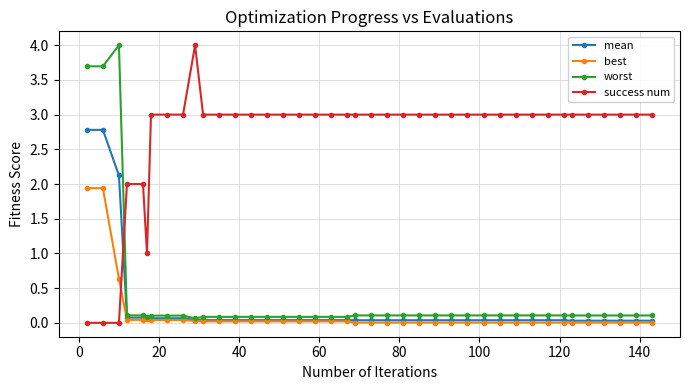

What is the value of the best point at the 2nd from the left?

1.9